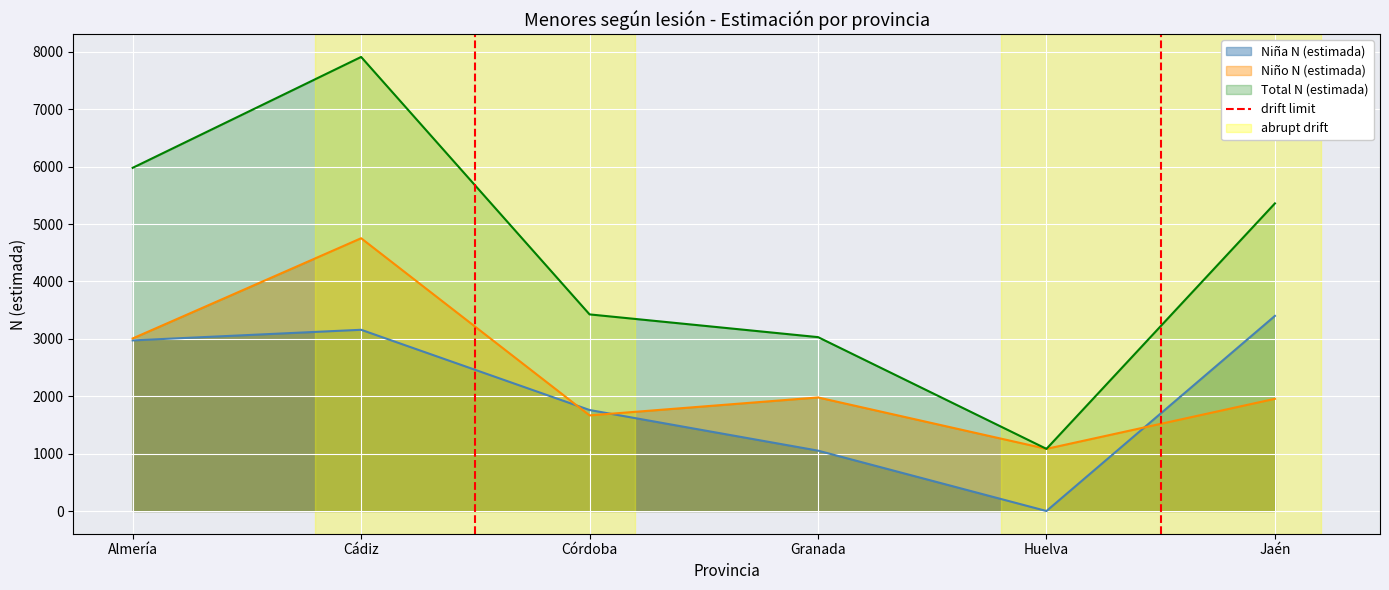

True or false: Niña N (estimada) has a value of 1052 at Granada.

True